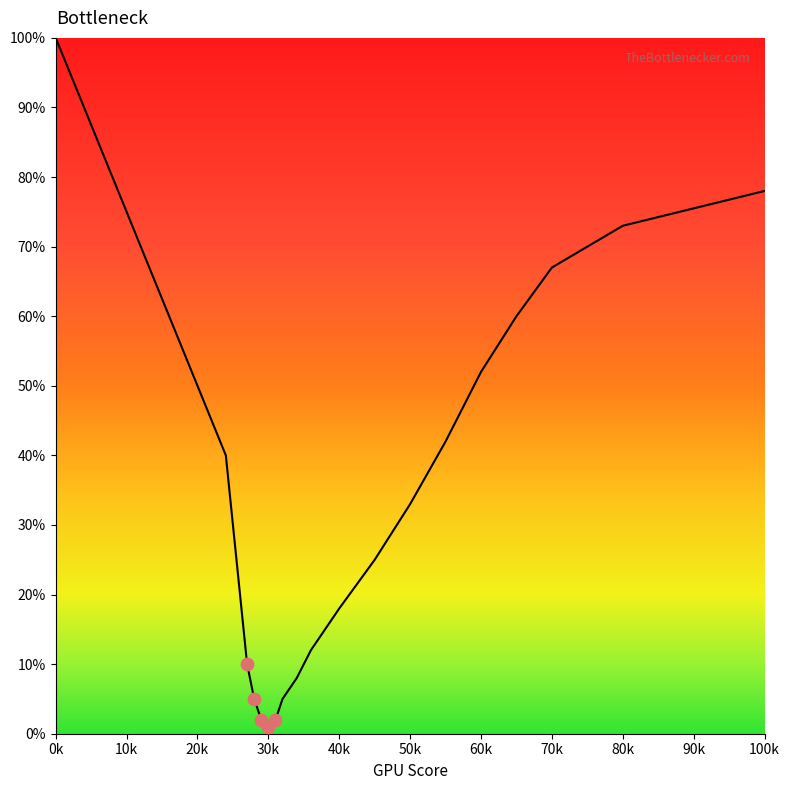

What is the maximum value shown in the chart?

100